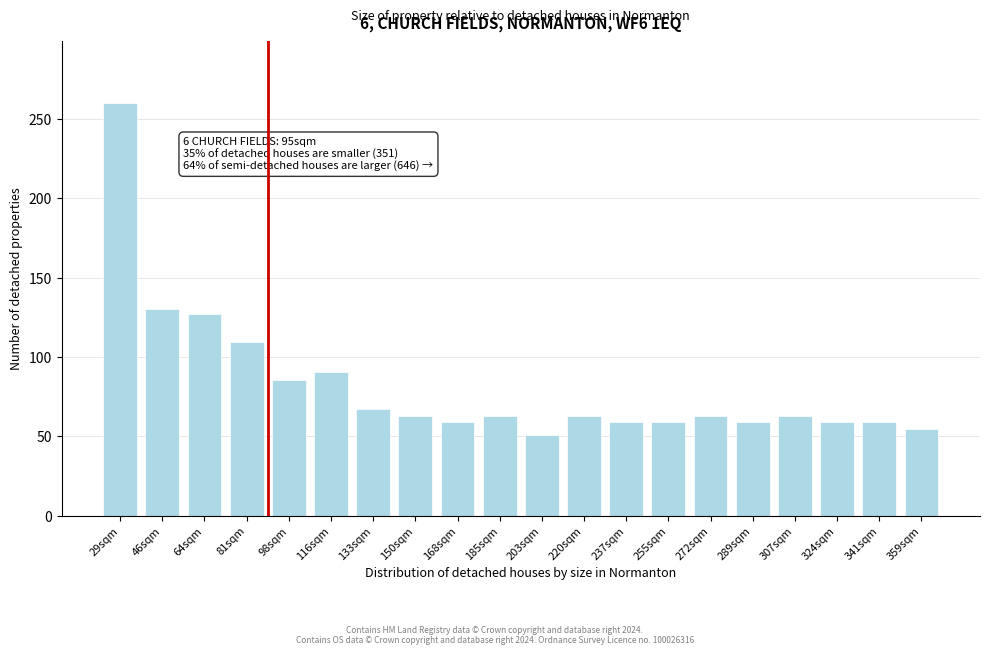

Reading left to right, transcribe all the data shown in this chart.

29sqm=260.0	46sqm=130.6	64sqm=127.2	81sqm=109.4	98sqm=85.5	116sqm=90.8	133sqm=67.4	150sqm=62.8	168sqm=59.0	185sqm=62.8	203sqm=50.7	220sqm=62.8	237sqm=59.0	255sqm=59.0	272sqm=62.8	289sqm=59.0	307sqm=62.8	324sqm=59.0	341sqm=59.0	359sqm=54.5